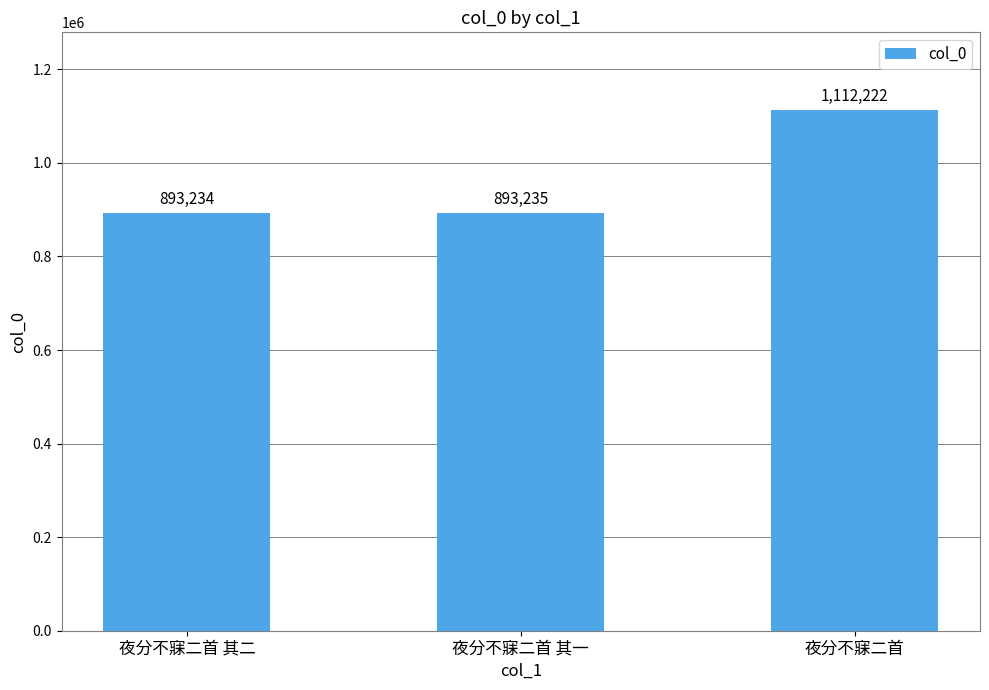

Rank the categories by value from lowest to highest.

夜分不寐二首 其二, 夜分不寐二首 其一, 夜分不寐二首